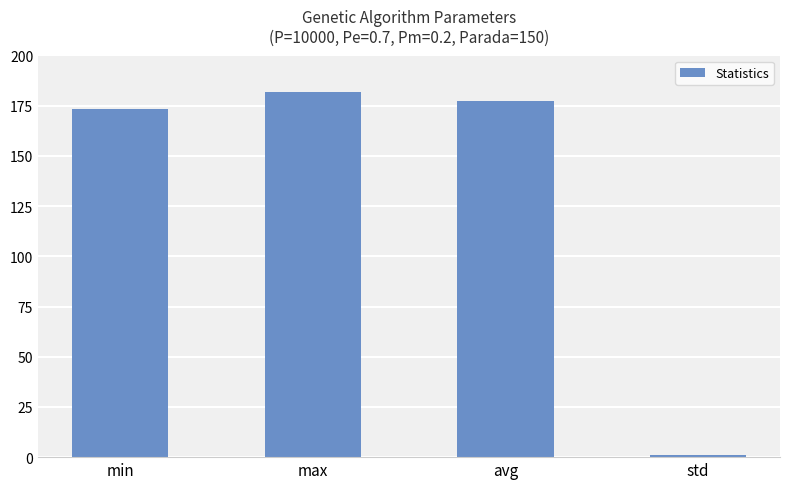

Which label corresponds to the largest value in the chart?

max